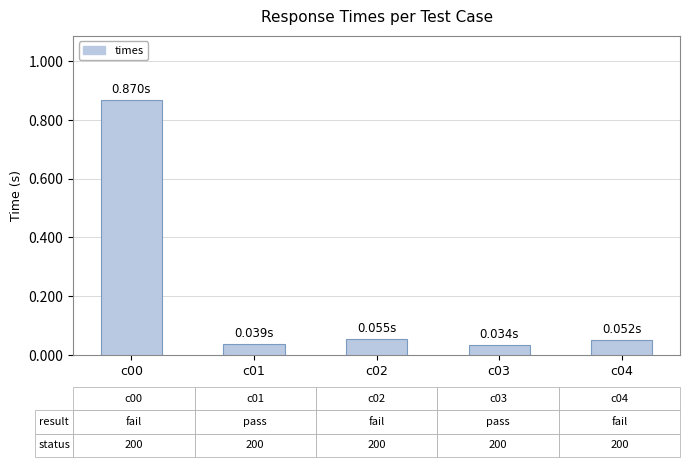

How many bars are there in total?

5